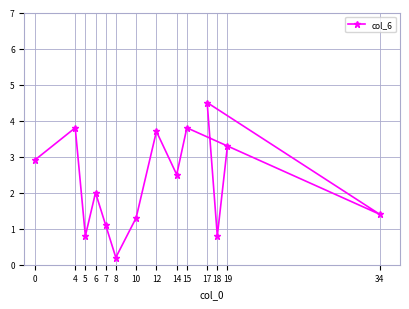

Is it true that the value at 18 is 0.8?

True